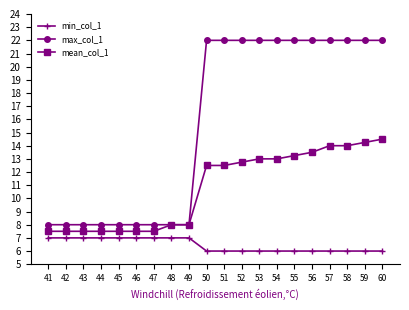

What is the average value of the max_col_1 series?

15.7